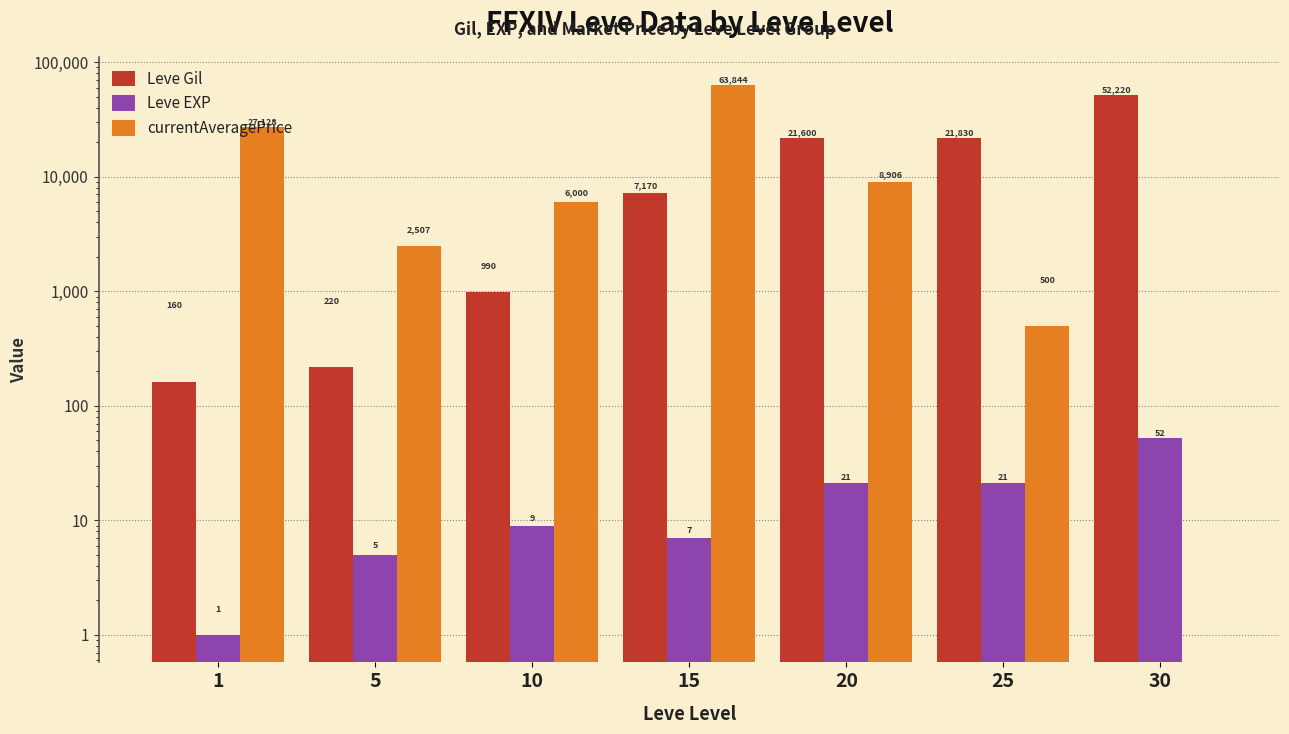

Read the Leve EXP value at 1.

1